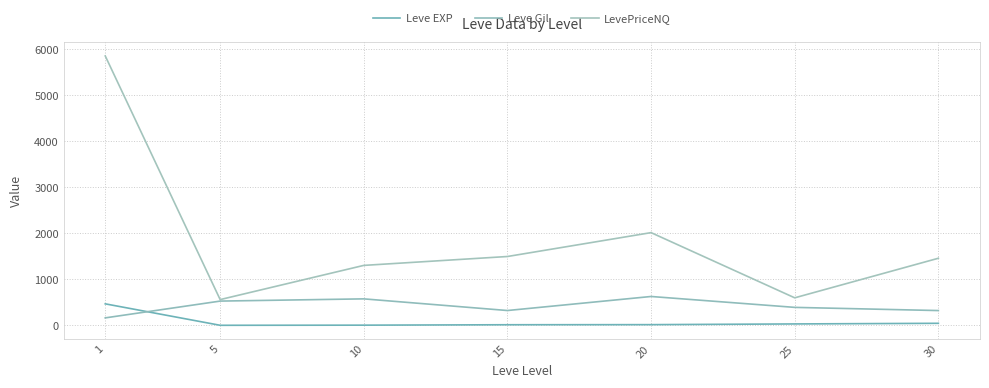

Reading left to right, transcribe all the data shown in this chart.

Leve EXP: 1=468.5	5=2.3	10=5.3	15=14.2	20=16.3	25=31.8	30=45.5
Leve Gil: 1=163.5	5=528.3	10=576.7	15=323.3	20=628.3	25=391.7	30=322.5
LevePriceNQ: 1=5855.2	5=560.9	10=1304.0	15=1497.2	20=2015.9	25=599.3	30=1459.0